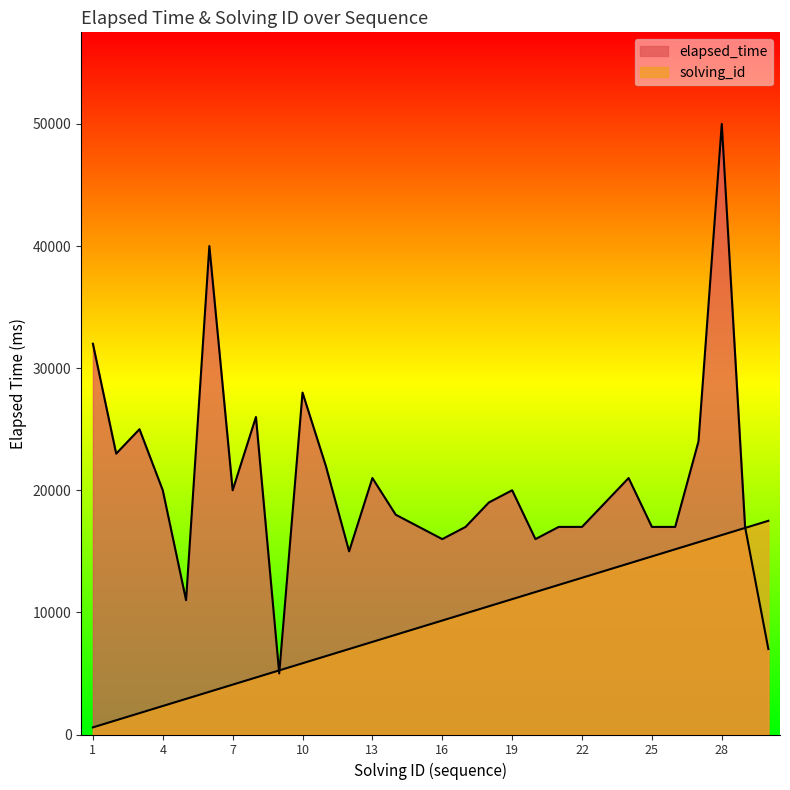

What is the spread (max minus min) of values at 22?

4166.7